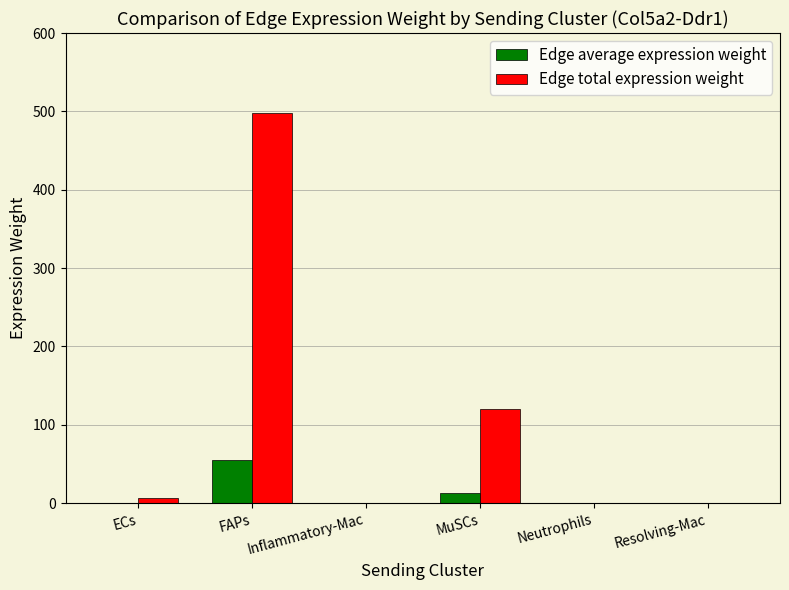

What is the sum of all Edge total expression weight values?

625.8